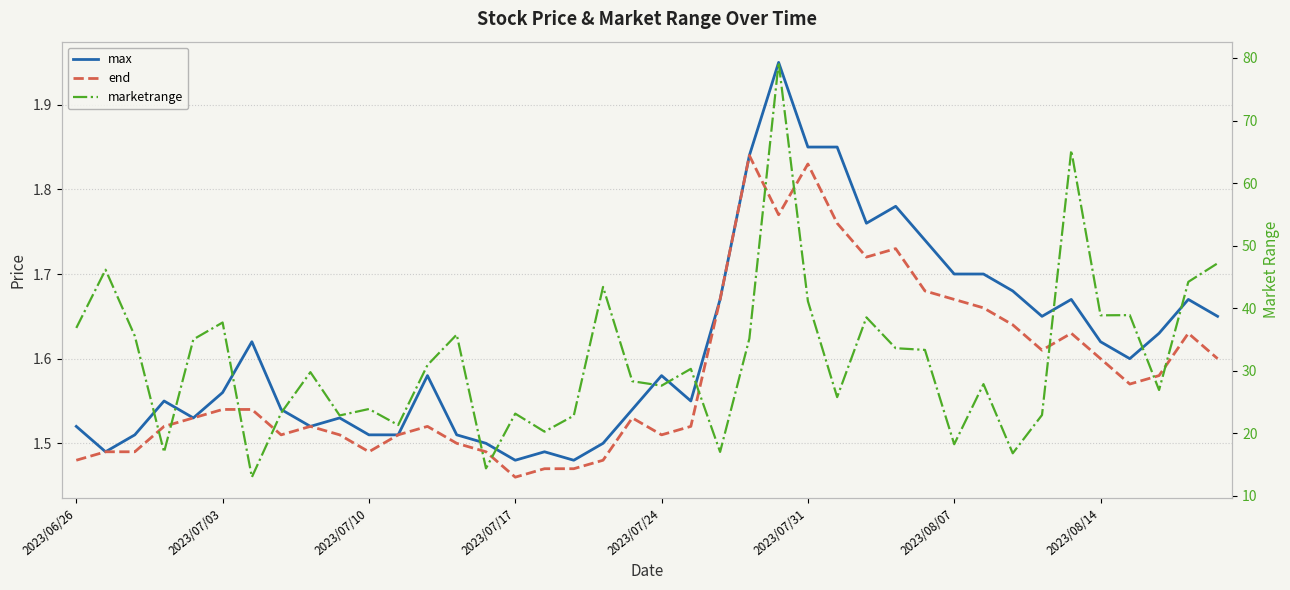

How many interior local valleys does the max series have?

9